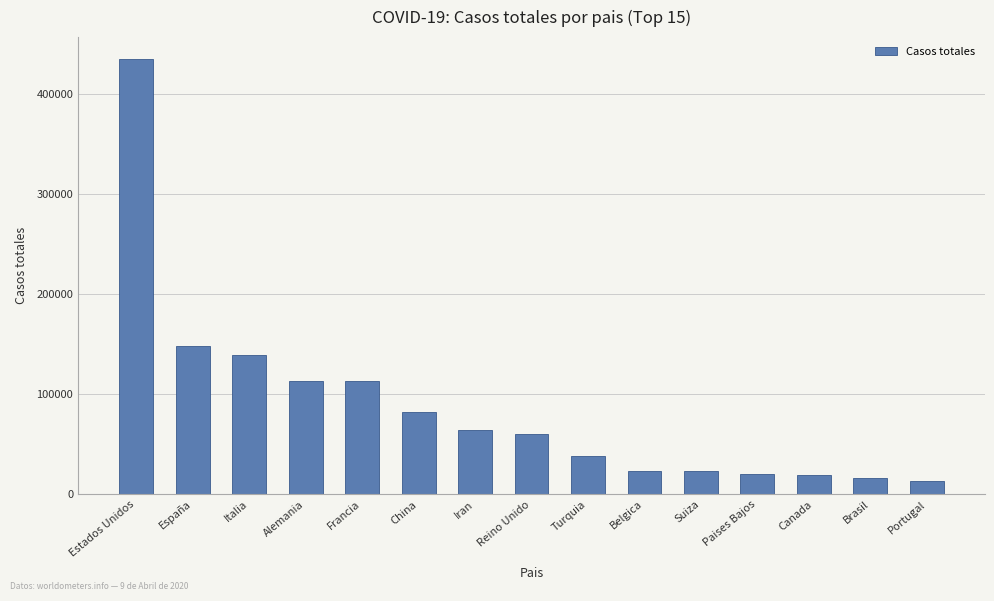

How many bars are there in total?

15